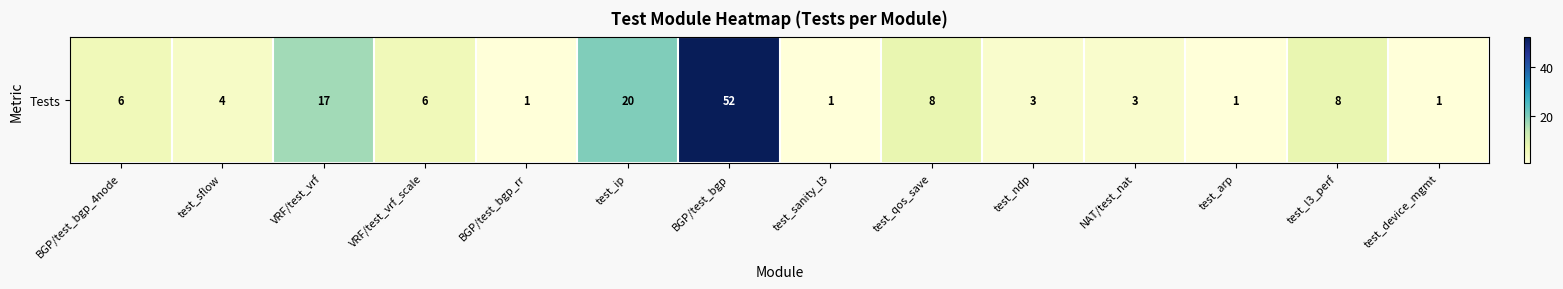

How many distinct data groups are displayed?

1